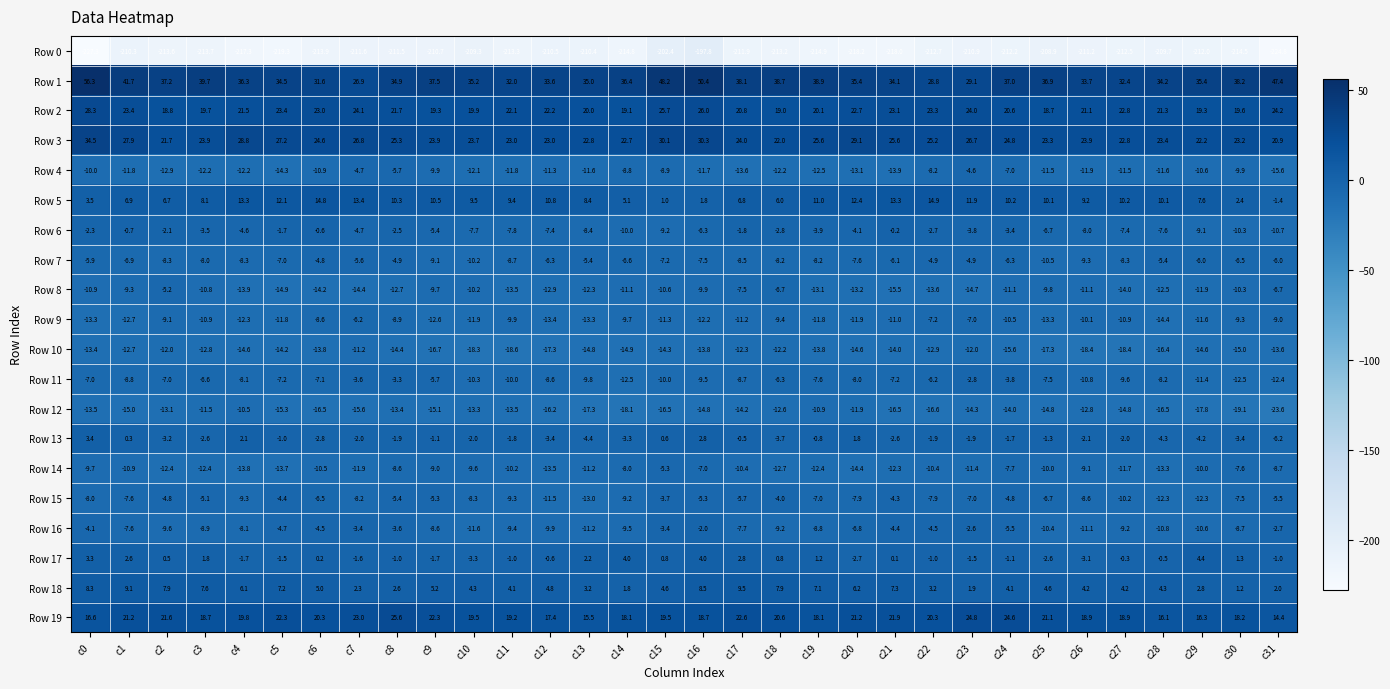

What is the minimum value shown in the chart?

-227.3